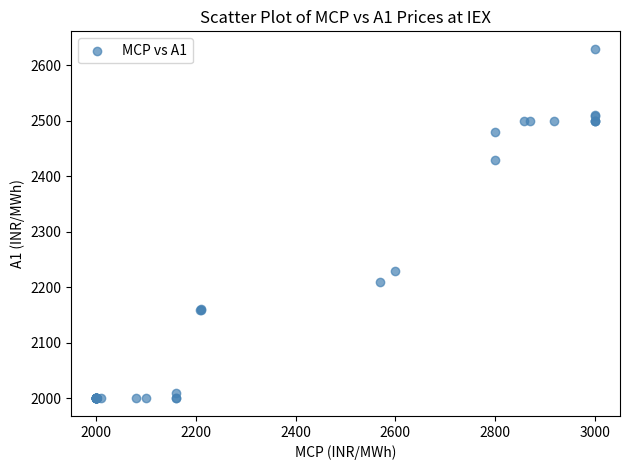

What Y value in the scatter plot is closest to 2314?

2229.3